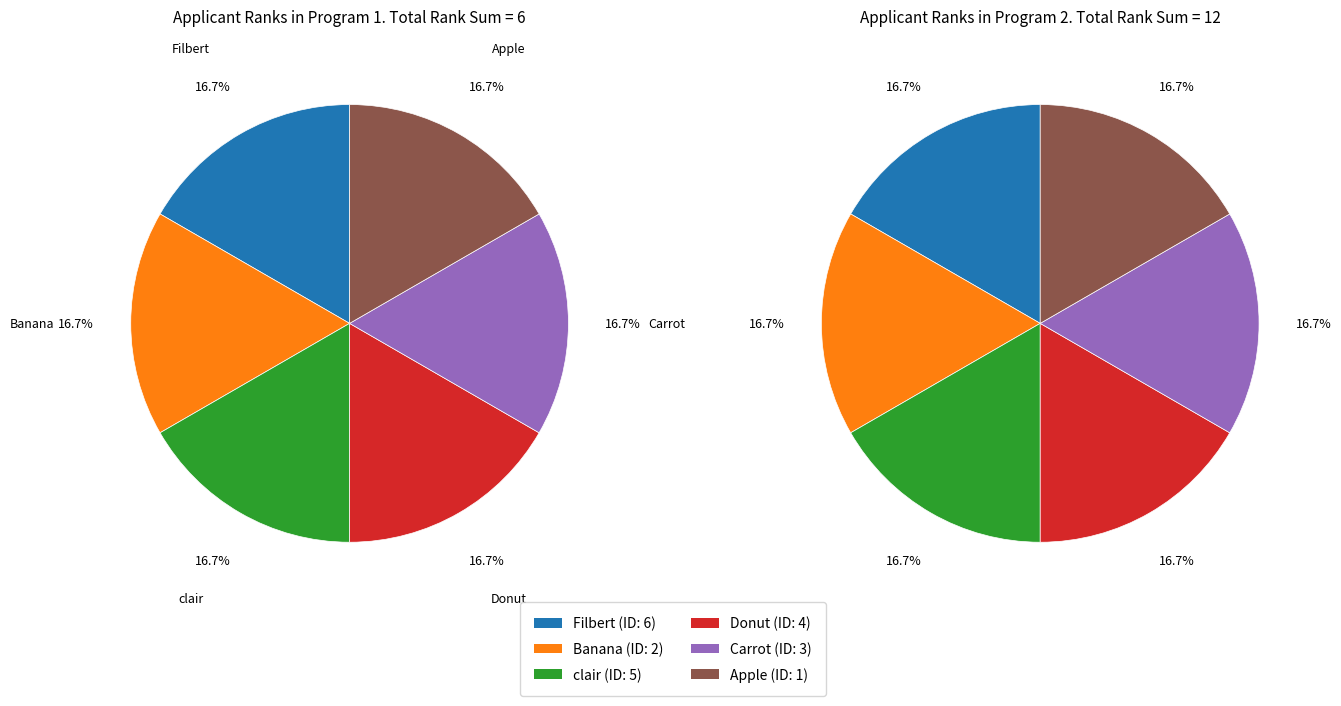

Which slice is the largest?

Filbert